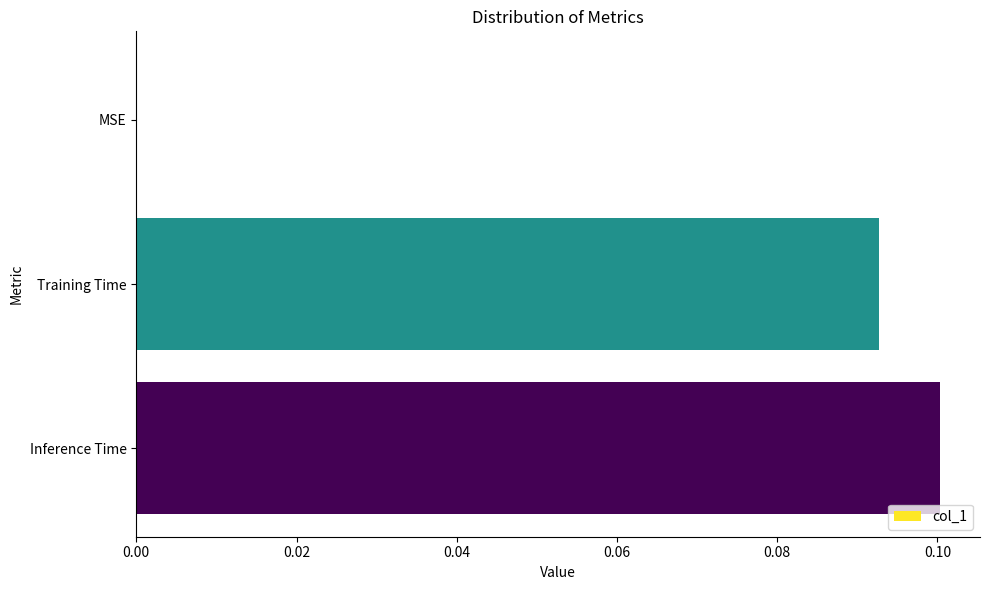

The chart shows a value of 0.1 at Inference Time. True or false?

True